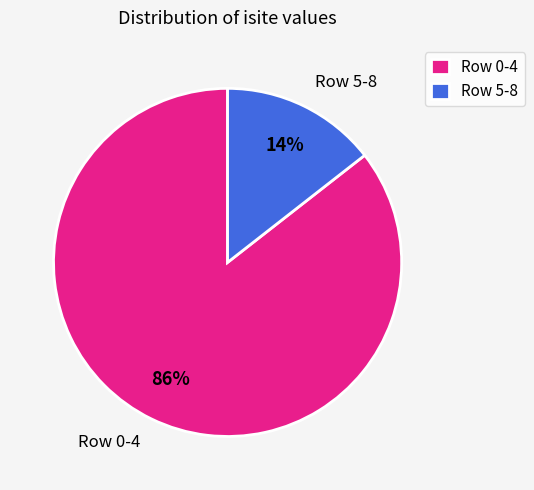

To the nearest percent, what is the average slice percentage?

50%